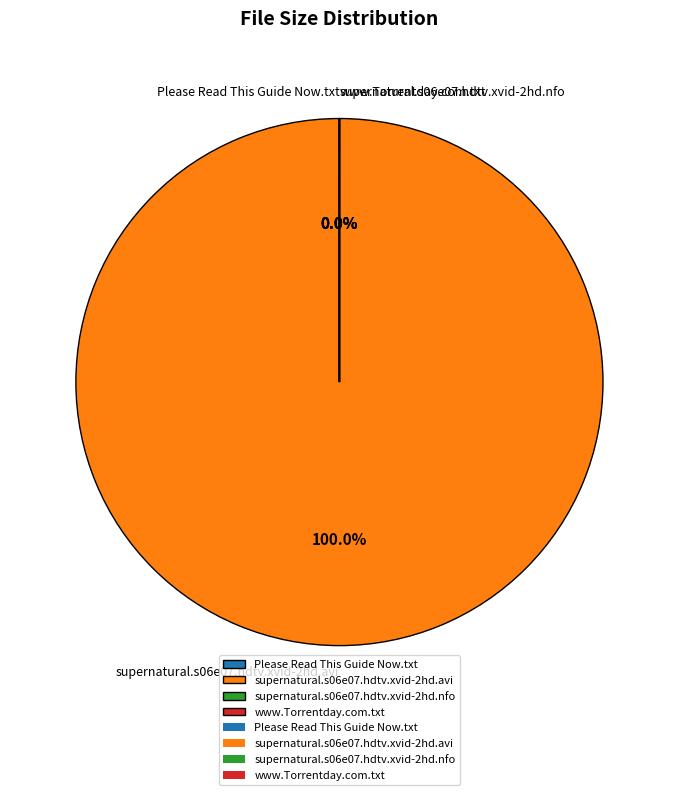

Rank the categories by value from highest to lowest.

supernatural.s06e07.hdtv.xvid-2hd.avi, Please Read This Guide Now.txt, www.Torrentday.com.txt, supernatural.s06e07.hdtv.xvid-2hd.nfo